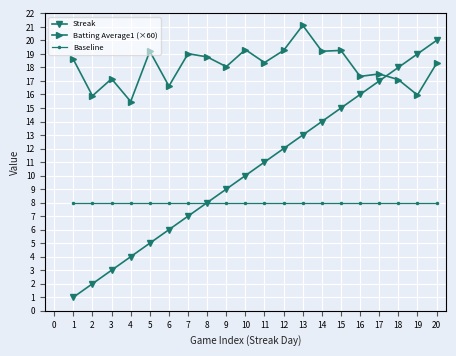

The Baseline series shows 13.4 at 12. True or false?

False